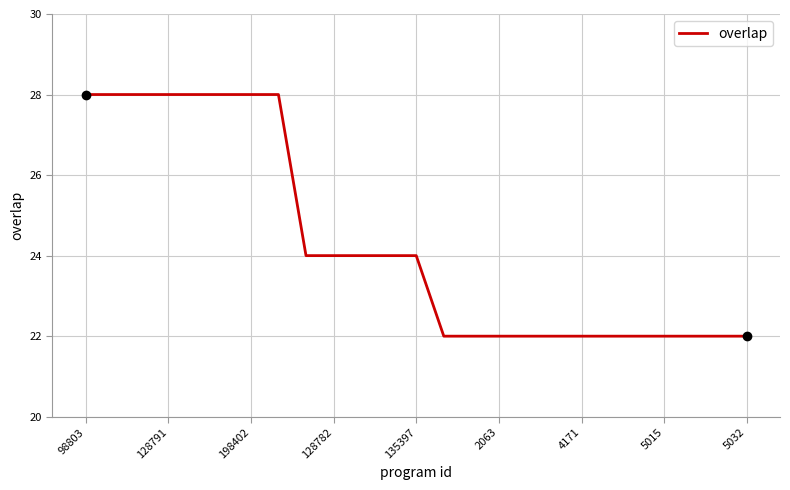

What is the greatest value displayed?

28